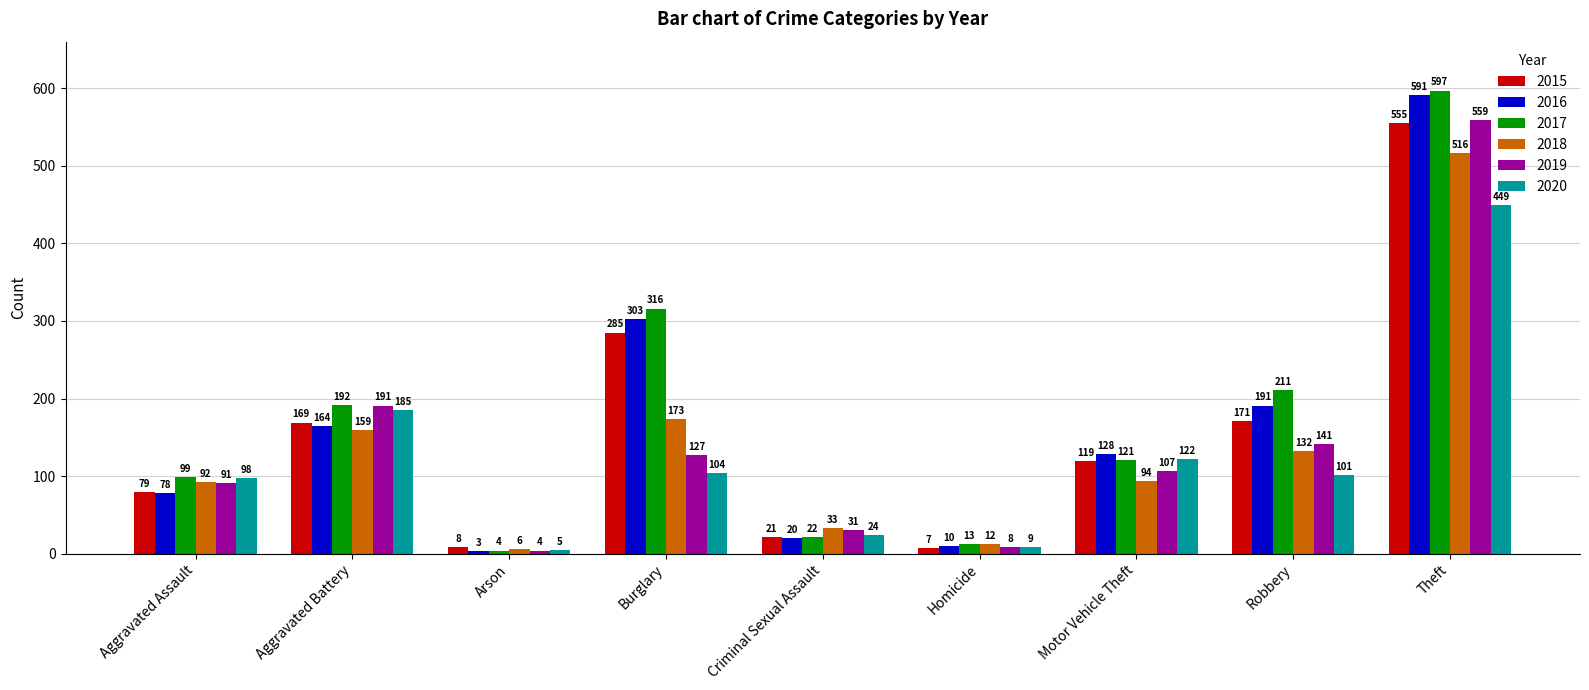

Reading right to left, extract all data points from this chart.

2015: Theft=555	Robbery=171	Motor Vehicle Theft=119	Homicide=7	Criminal Sexual Assault=21	Burglary=285	Arson=8	Aggravated Battery=169	Aggravated Assault=79
2016: Theft=591	Robbery=191	Motor Vehicle Theft=128	Homicide=10	Criminal Sexual Assault=20	Burglary=303	Arson=3	Aggravated Battery=164	Aggravated Assault=78
2017: Theft=597	Robbery=211	Motor Vehicle Theft=121	Homicide=13	Criminal Sexual Assault=22	Burglary=316	Arson=4	Aggravated Battery=192	Aggravated Assault=99
2018: Theft=516	Robbery=132	Motor Vehicle Theft=94	Homicide=12	Criminal Sexual Assault=33	Burglary=173	Arson=6	Aggravated Battery=159	Aggravated Assault=92
2019: Theft=559	Robbery=141	Motor Vehicle Theft=107	Homicide=8	Criminal Sexual Assault=31	Burglary=127	Arson=4	Aggravated Battery=191	Aggravated Assault=91
2020: Theft=449	Robbery=101	Motor Vehicle Theft=122	Homicide=9	Criminal Sexual Assault=24	Burglary=104	Arson=5	Aggravated Battery=185	Aggravated Assault=98